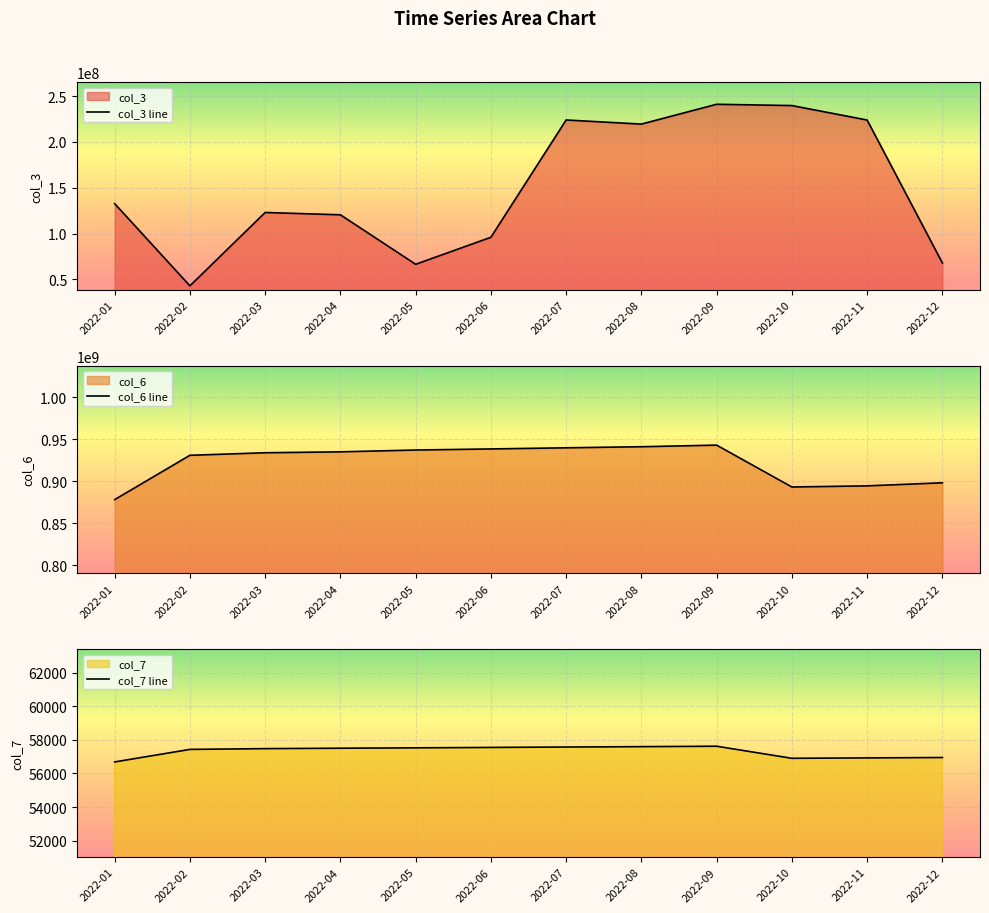

Reading left to right, transcribe all the data shown in this chart.

col_3 line: 132675952	43022072	123017376	120494472	66547616	95985176	223876488	219411376	241010408	239595808	223830768	68009632
col_6 line: 878234109	930964872	933992948	935082708	937228690	938528329	939870225	941156839	943065899	893256919	894611386	898236422
col_7 line: 56686	57432	57479	57503	57526	57550	57574	57597	57621	56902	56926	56949